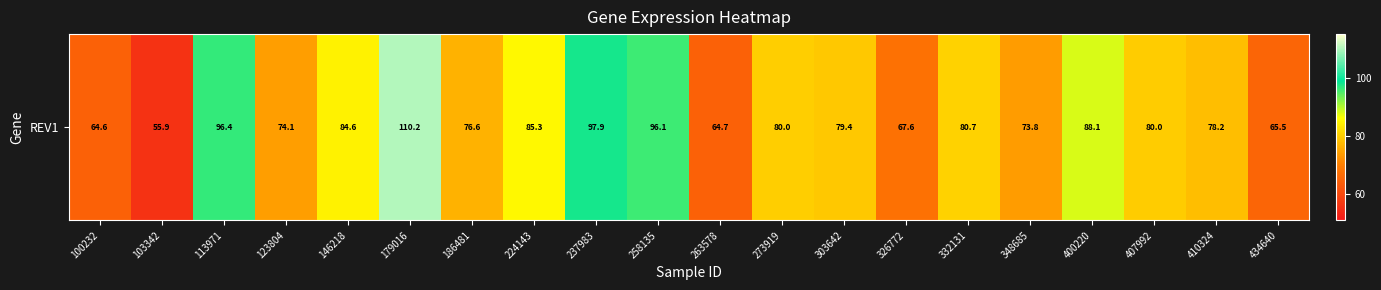

Which label corresponds to the smallest value in the chart?

103342